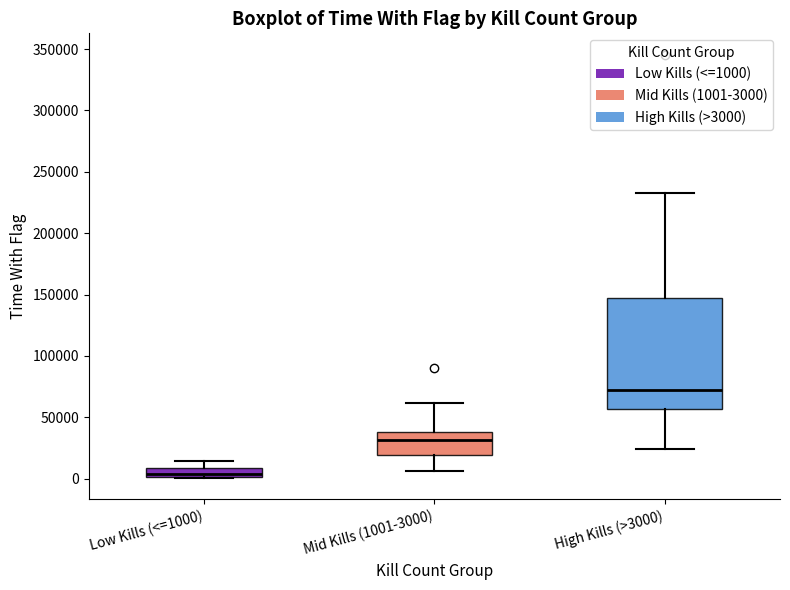

Which box's median line is the lowest?

Low Kills (<=1000)